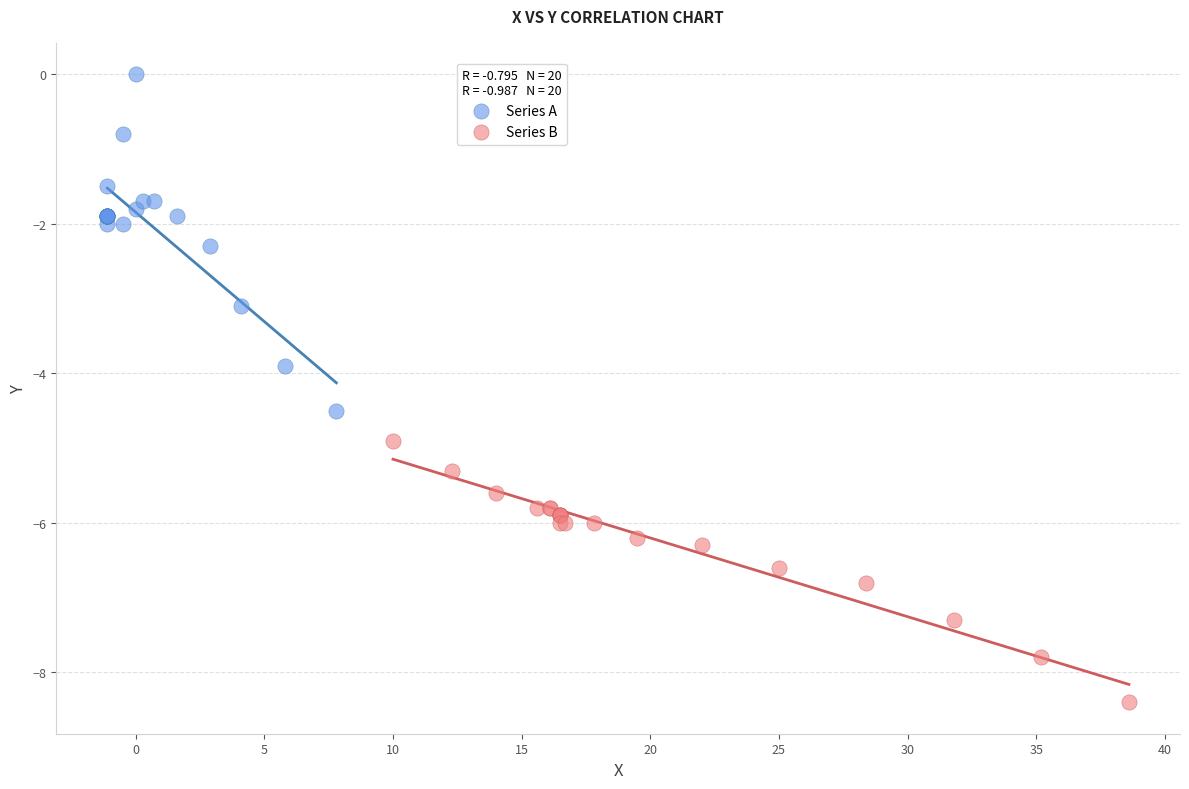

Which series contains the highest Y value?

Series A